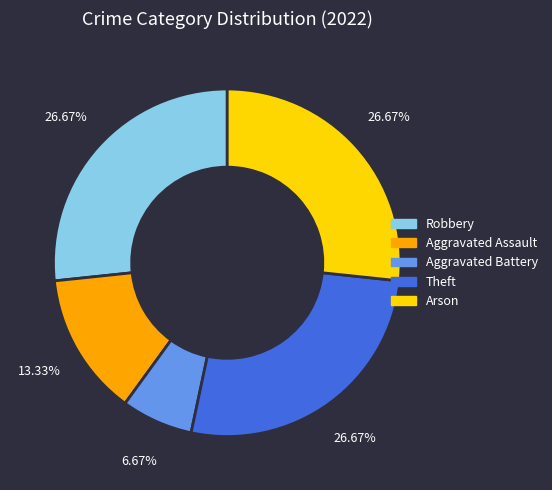

What percentage is the Arson slice, to the nearest percent?

27%